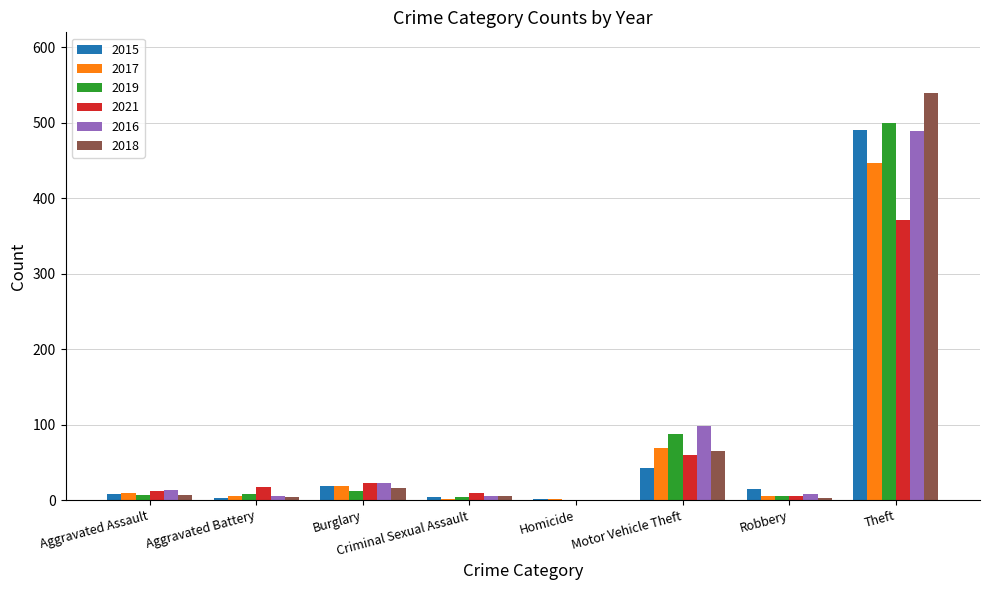

True or false: 2015 has a value of 15 at Robbery.

True